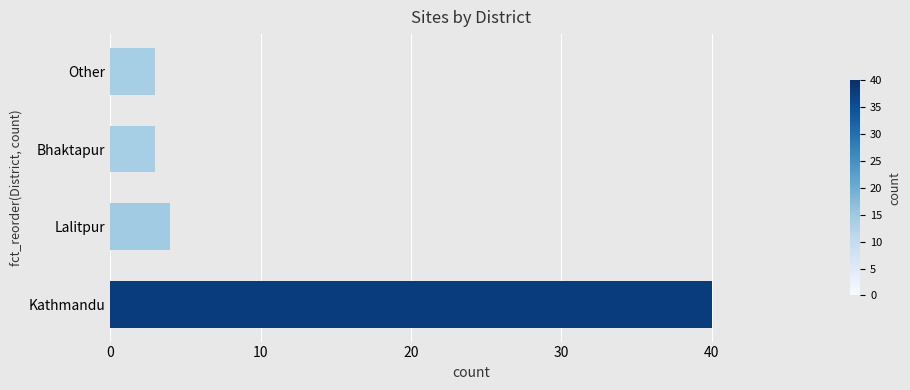

The value at Kathmandu is 17. True or false?

False